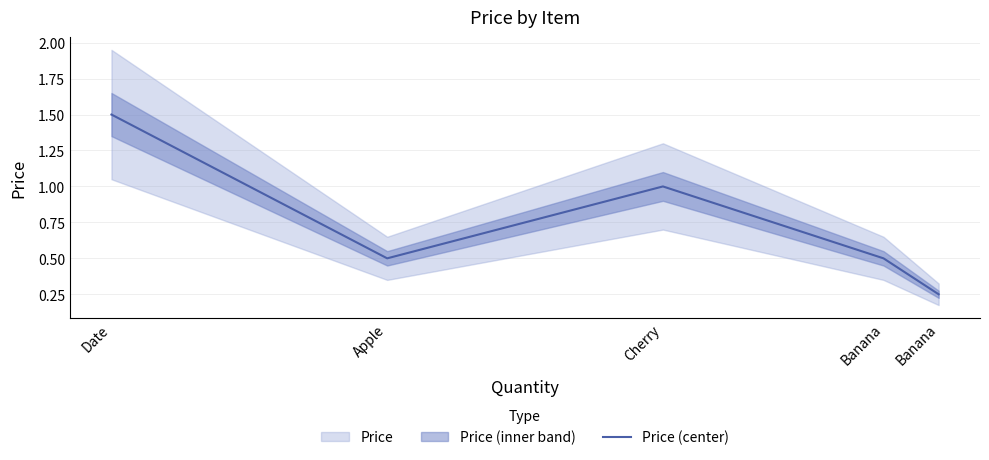

What is the smallest value displayed?

0.2